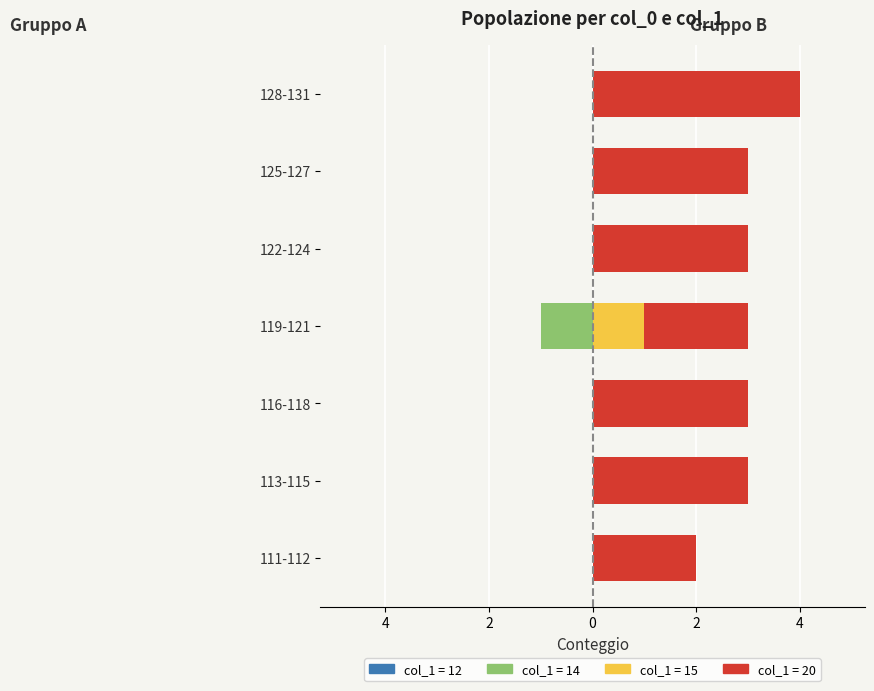

Which series has the largest total across all categories?

col_1=20